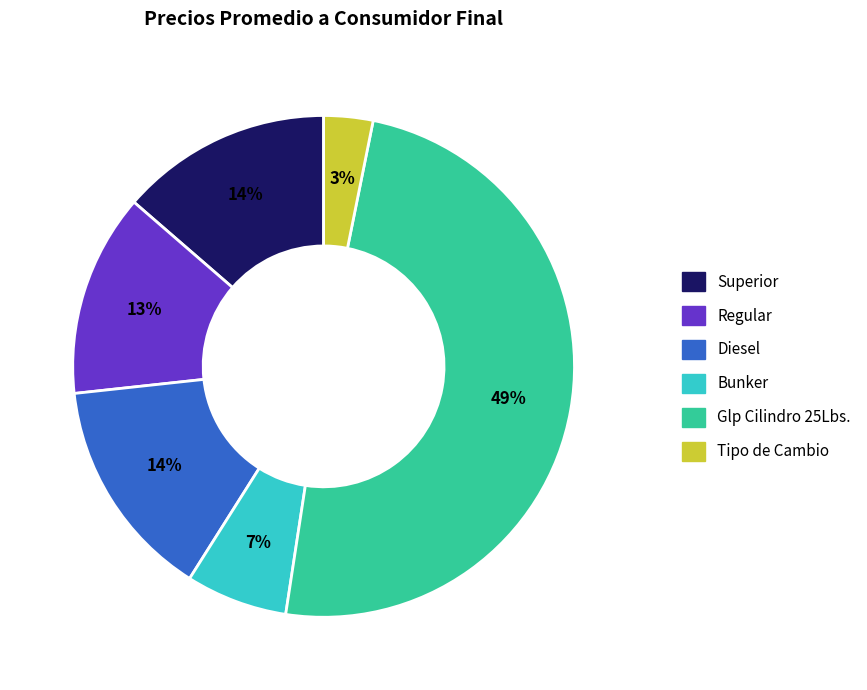

Is it true that Glp Cilindro 25Lbs. is 54% of the pie?

False